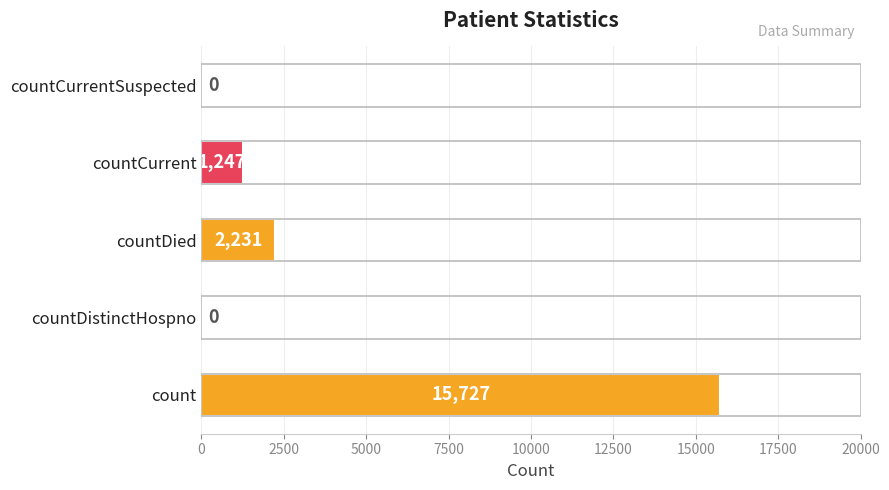

How many series are shown in this chart?

1